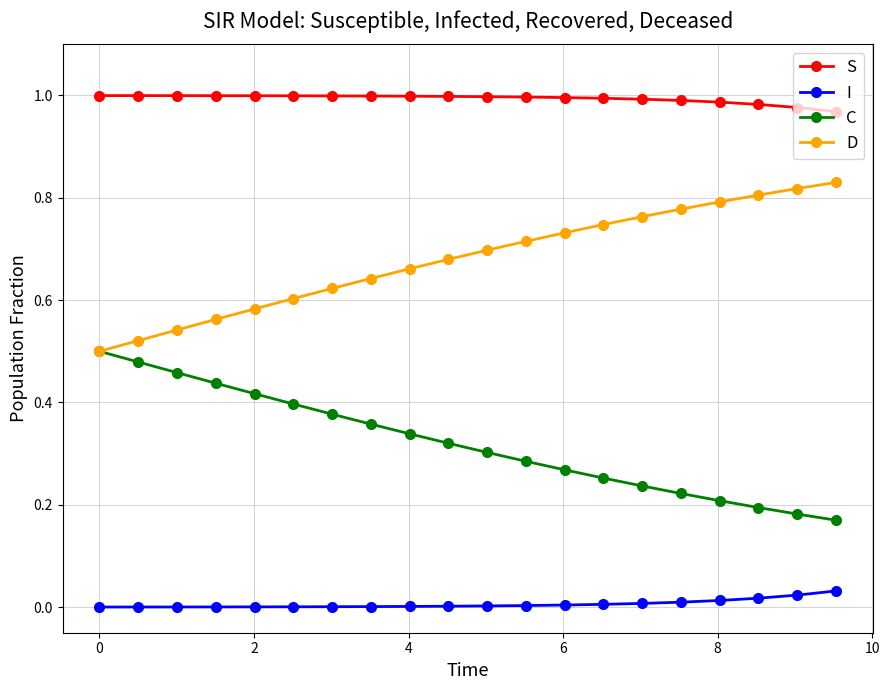

True or false: S and I cross at least once.

False